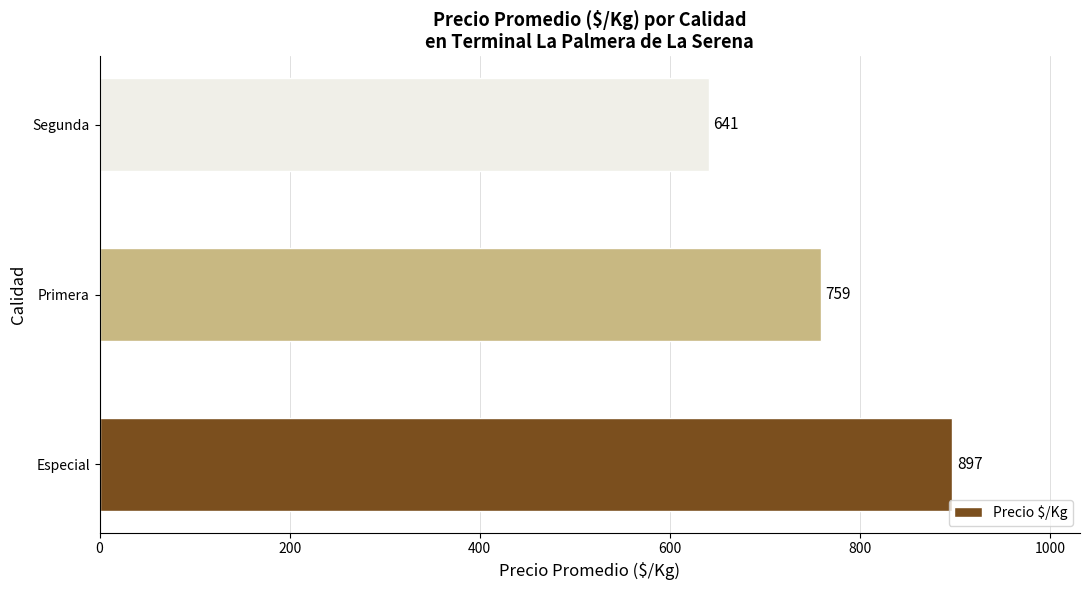

What is the minimum value shown in the chart?

641